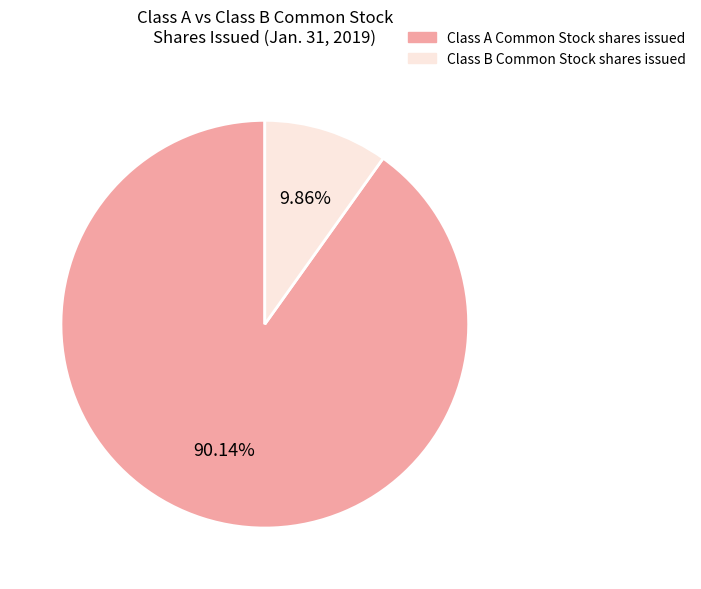

Is there any slice that represents more than half of the pie?

Yes